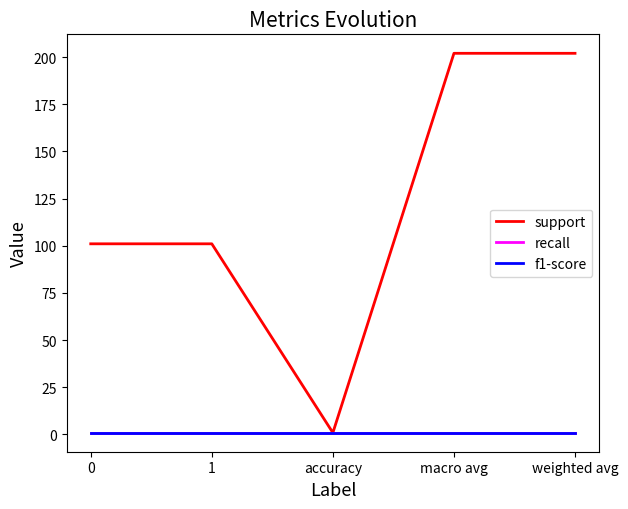

True or false: recall has more than 2 interior local peaks.

False